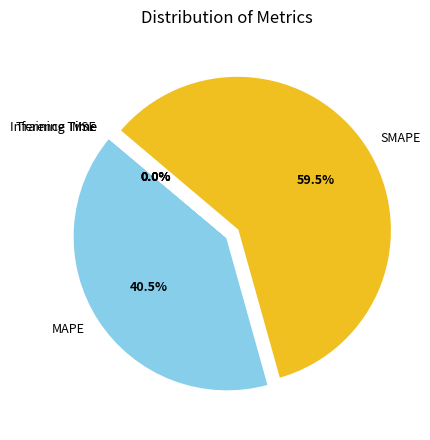

Is it true that MAPE is 54% of the pie?

False